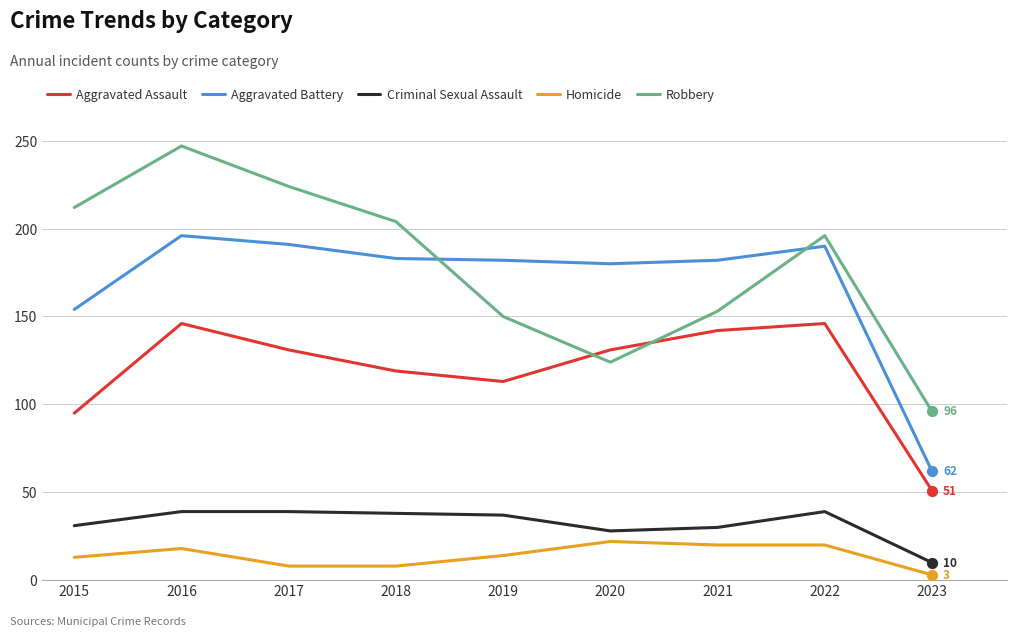

Which series has the widest spread of values?

Robbery